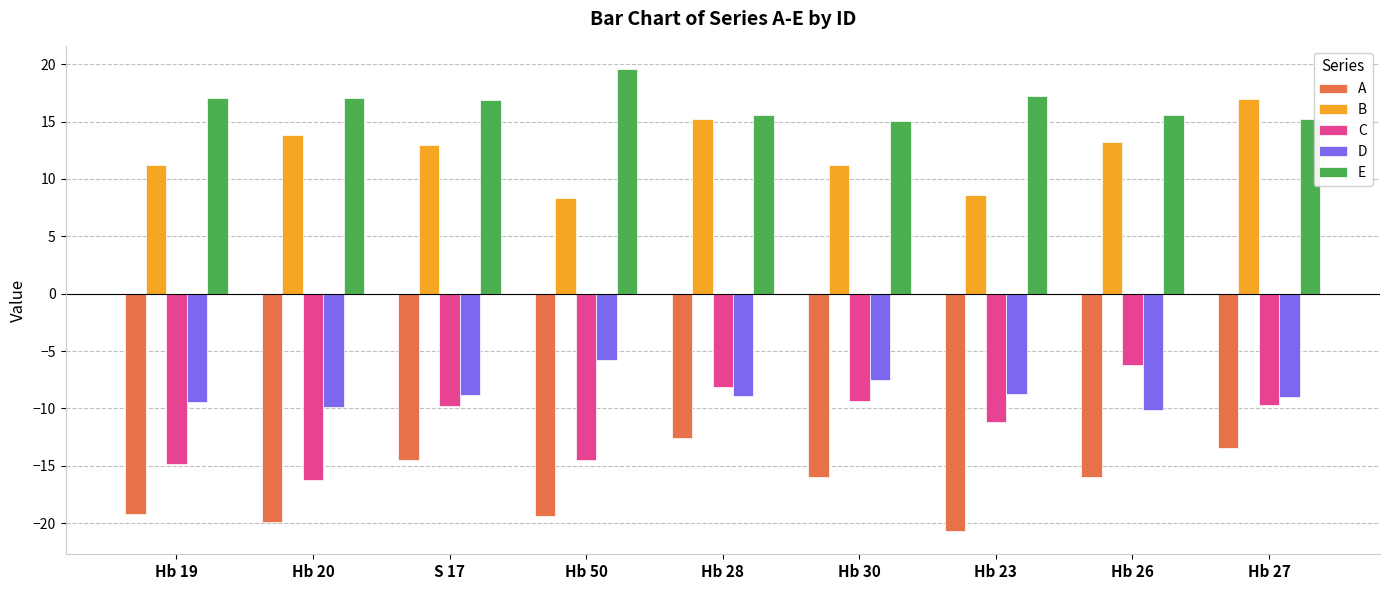

What are all the series names shown in the legend?

A, B, C, D, E